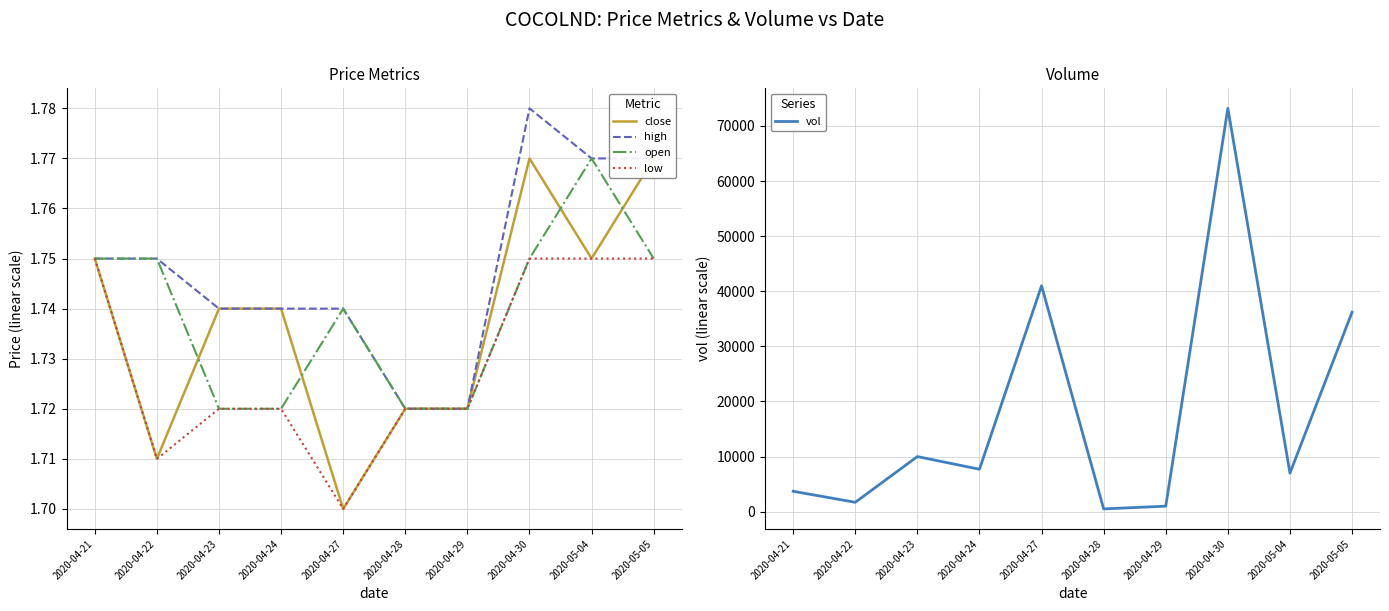

Is it true that vol equals 3103.0 at 2020-04-24?

False